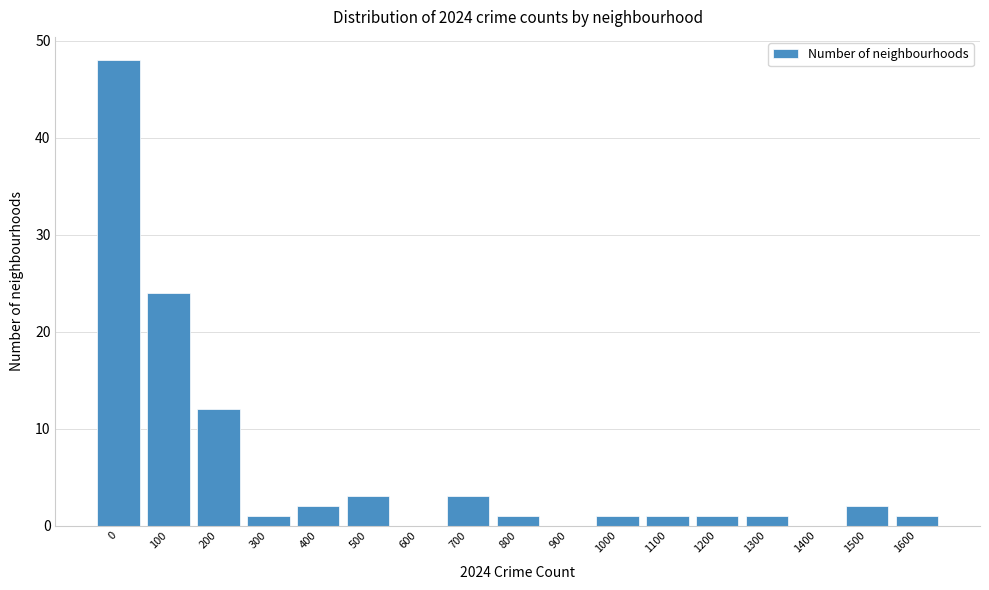

Reading right to left, transcribe all the data shown in this chart.

1600=1	1500=2	1400=0	1300=1	1200=1	1100=1	1000=1	900=0	800=1	700=3	600=0	500=3	400=2	300=1	200=12	100=24	0=48